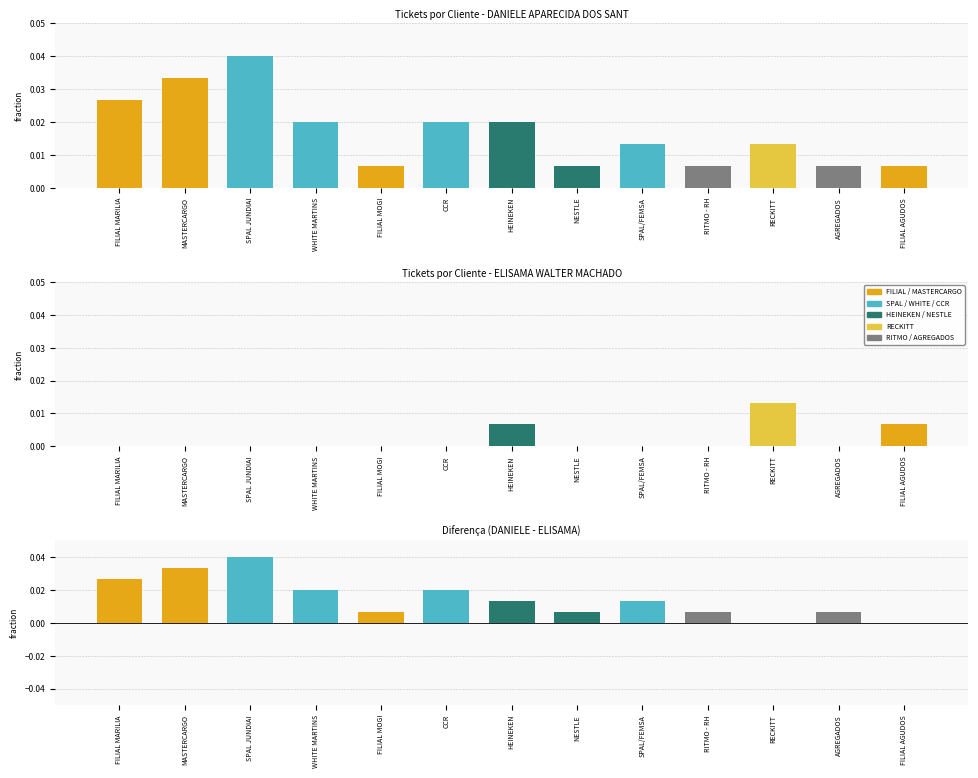

Are the bars horizontal?

No